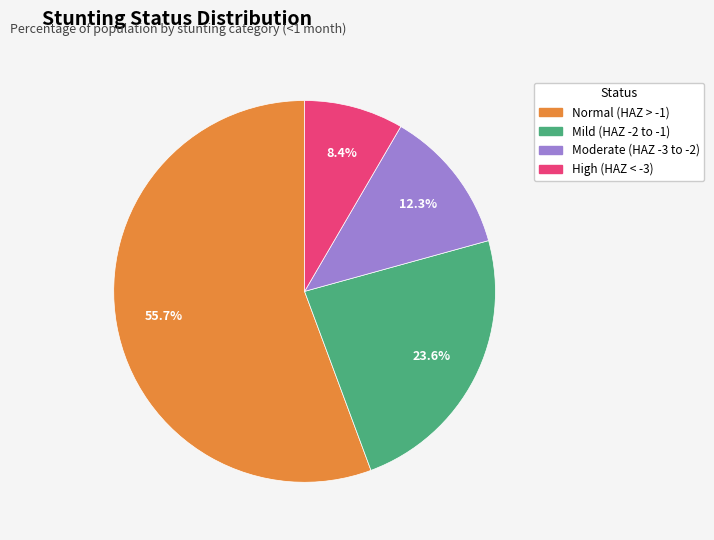

To the nearest percent, what is the difference between the largest and smallest slice percentages?

47%